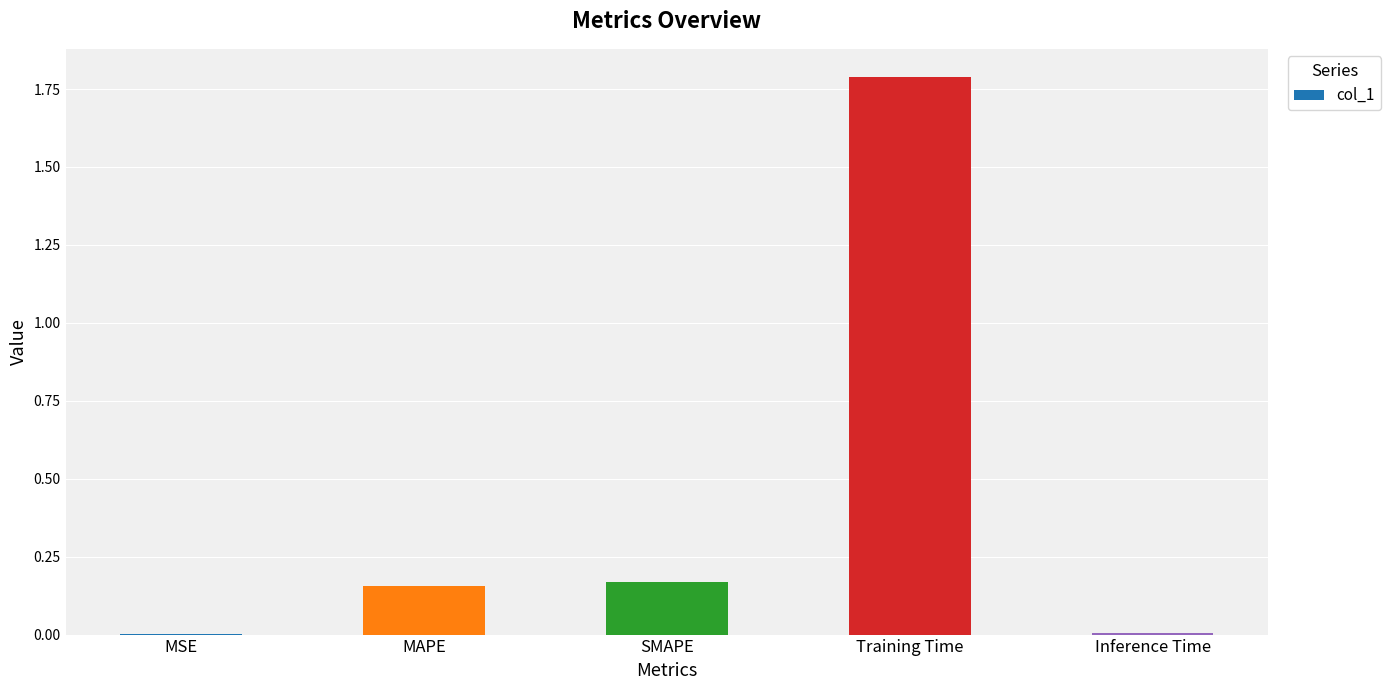

What is the maximum value shown in the chart?

1.8